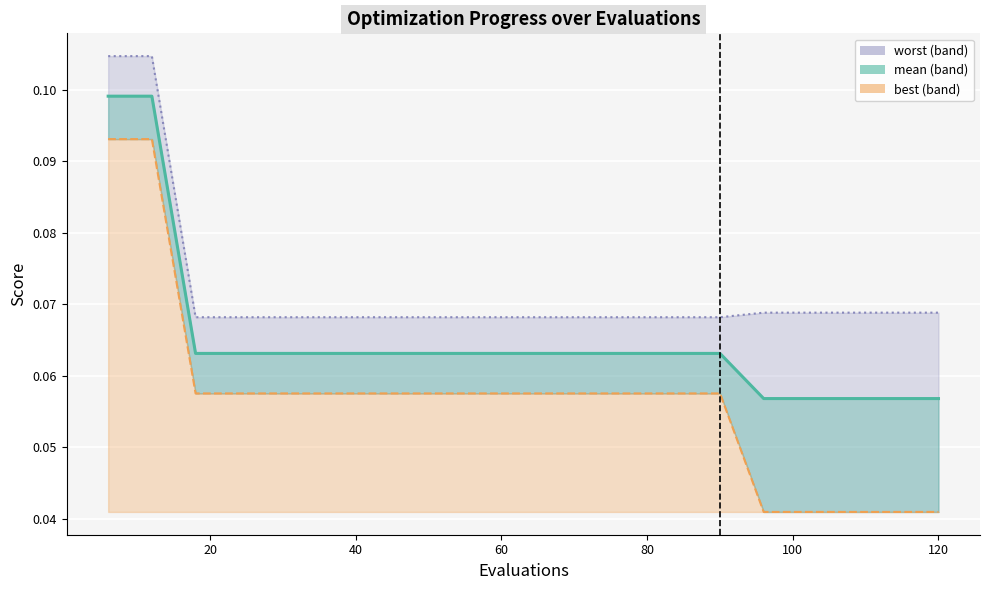

At which category is the sum across all series the highest?

6